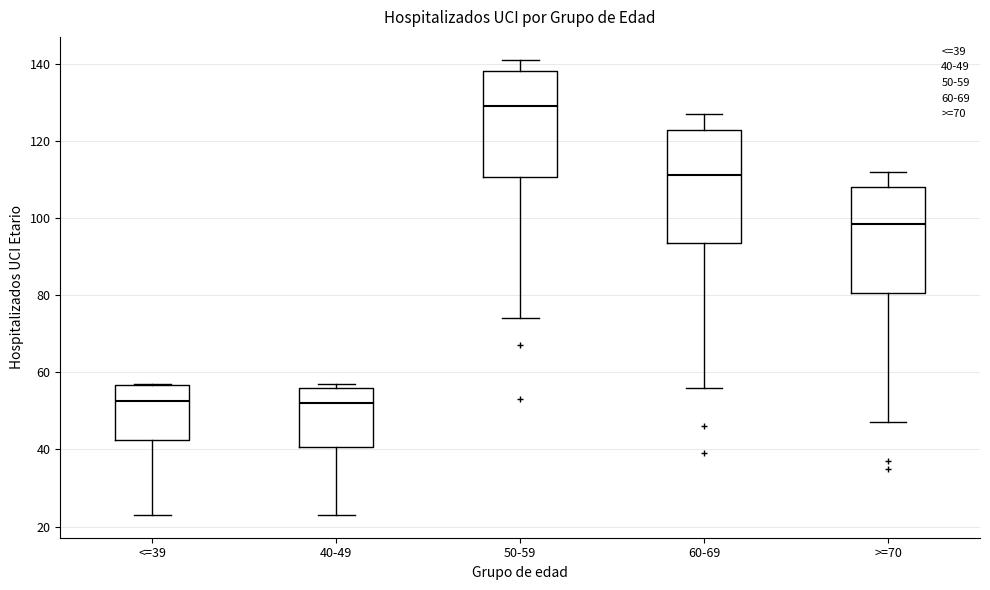

Where does the lower whisker of the box for >=70 end on the y-axis? The values are not printed on the chart, so give them approximately, as read against the axis.

48